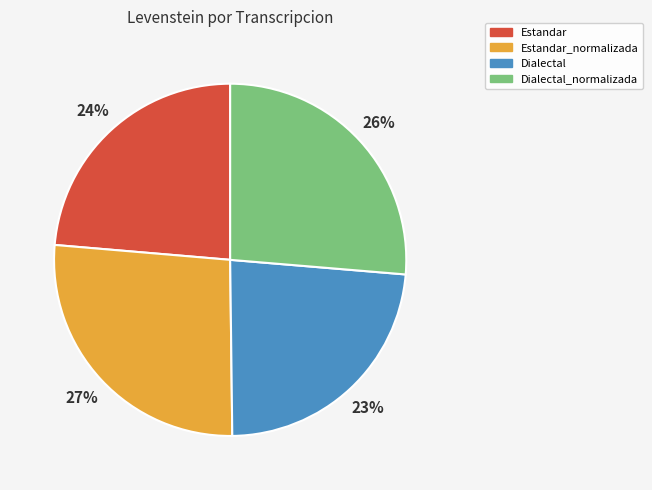

What is the ratio of the value at Dialectal_normalizada to the value at Estandar?

1.1